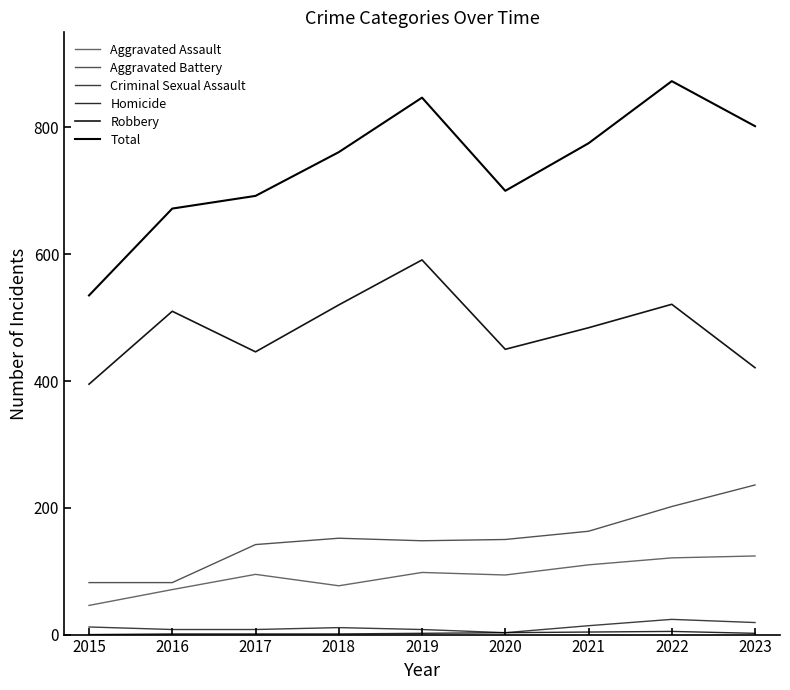

Does the chart have visible grid lines?

No